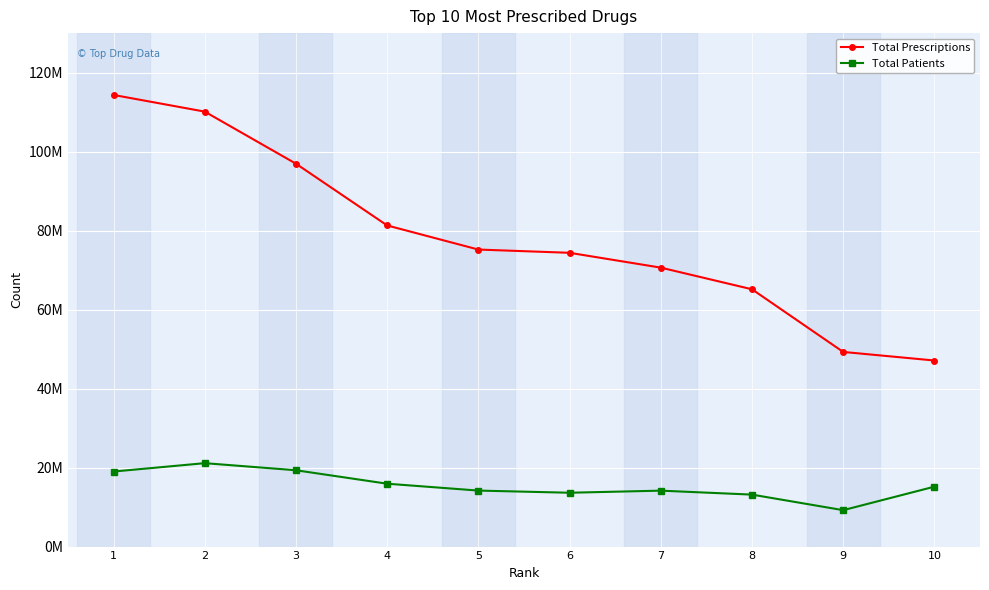

What is the average value of the Total Prescriptions series?

78445910